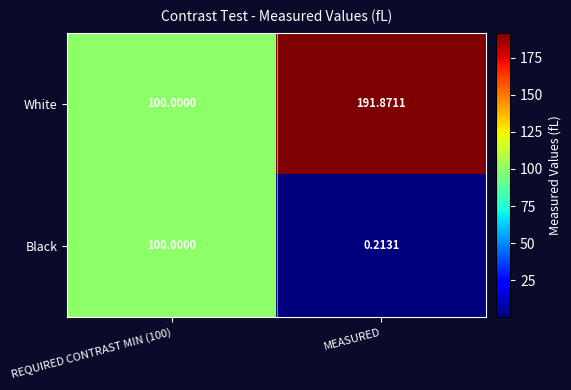

Rank the series at MEASURED from highest to lowest value.

White, Black